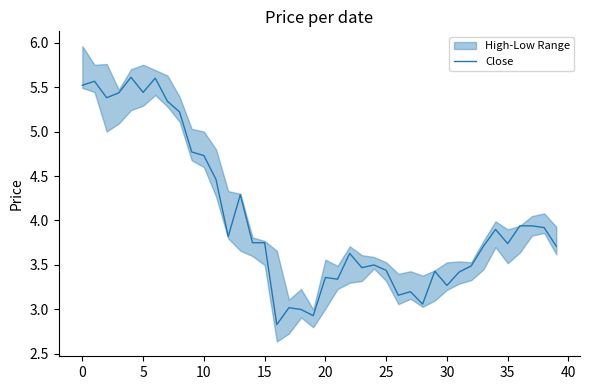

True or false: Close has a value of 3.3 at 30.

True